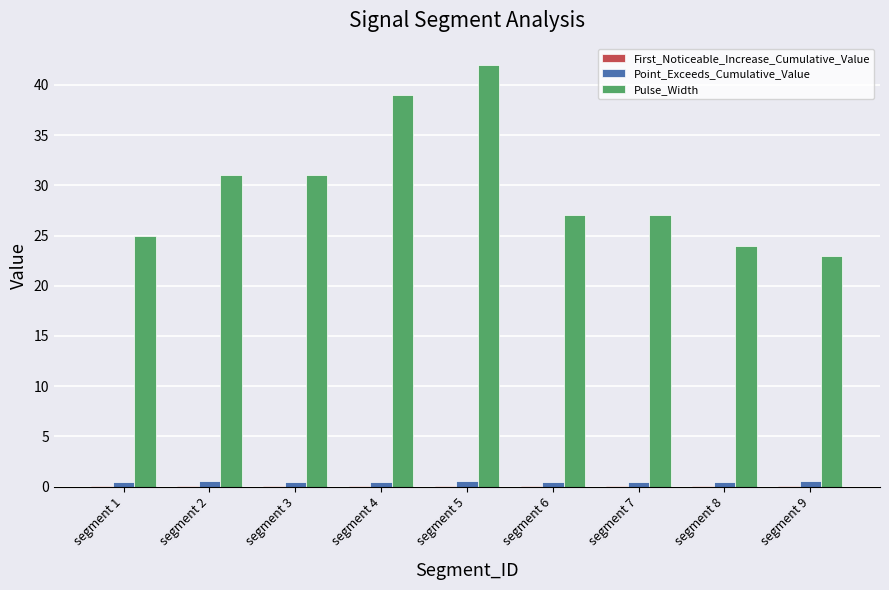

What is the spread (max minus min) of values at segment 1?

24.9